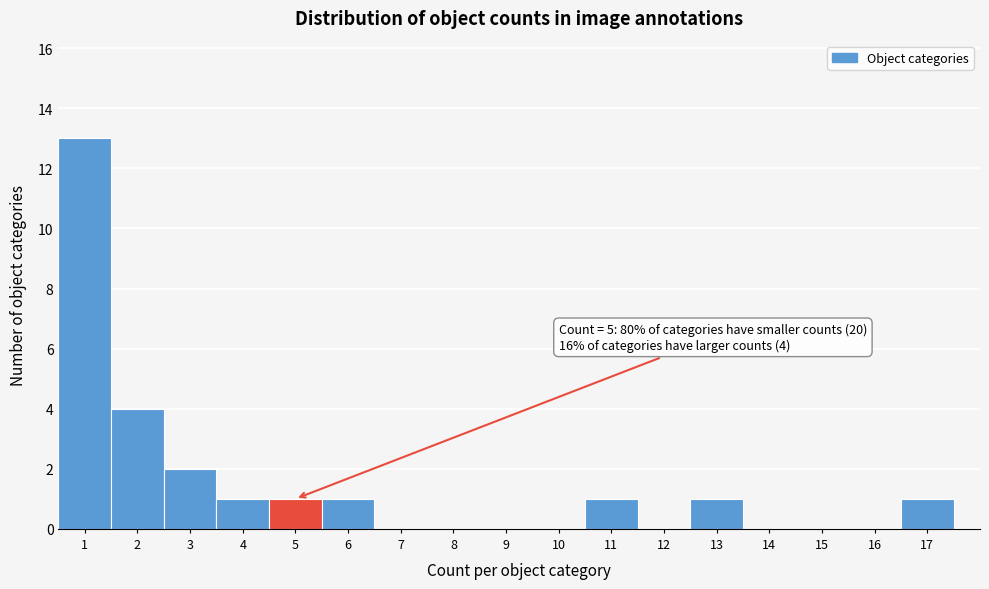

Over which range of the x-axis is the bar tallest?

0.5 to 1.5